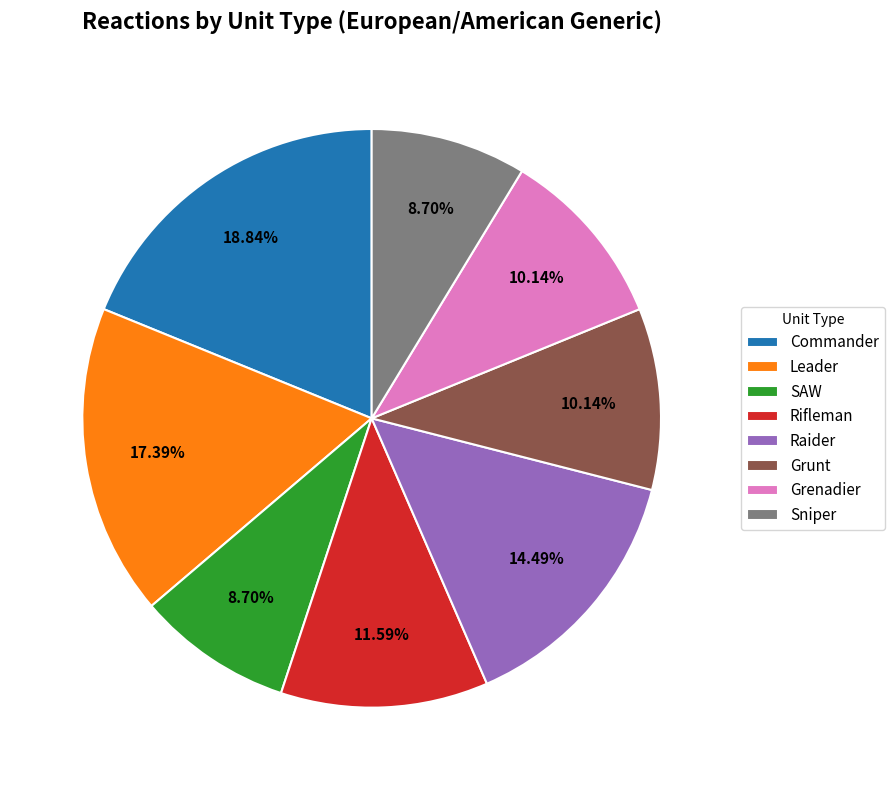

What is the ratio of the value at Grunt to the value at Sniper?

1.2